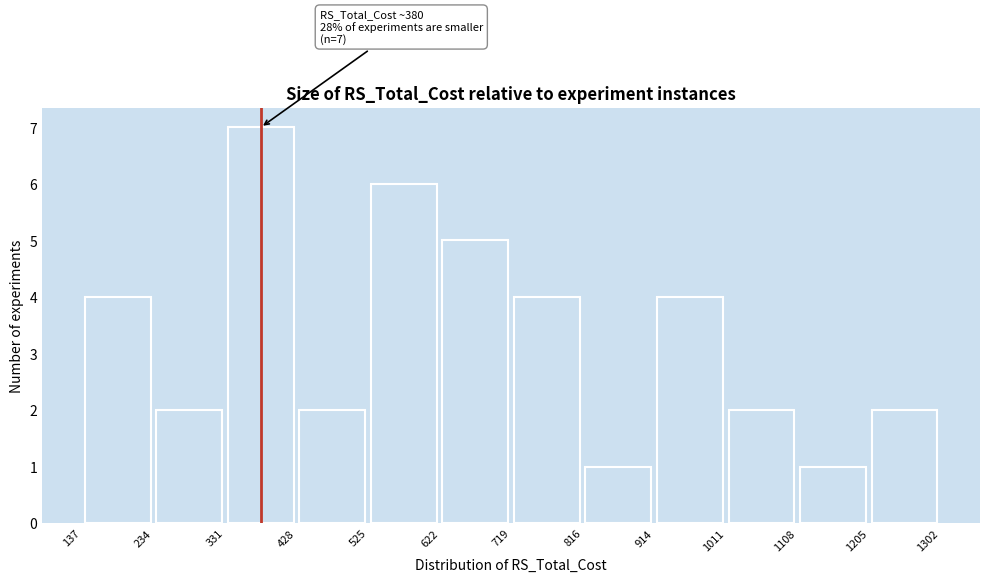

Which range on the x-axis has the tallest bar?

331 to 428